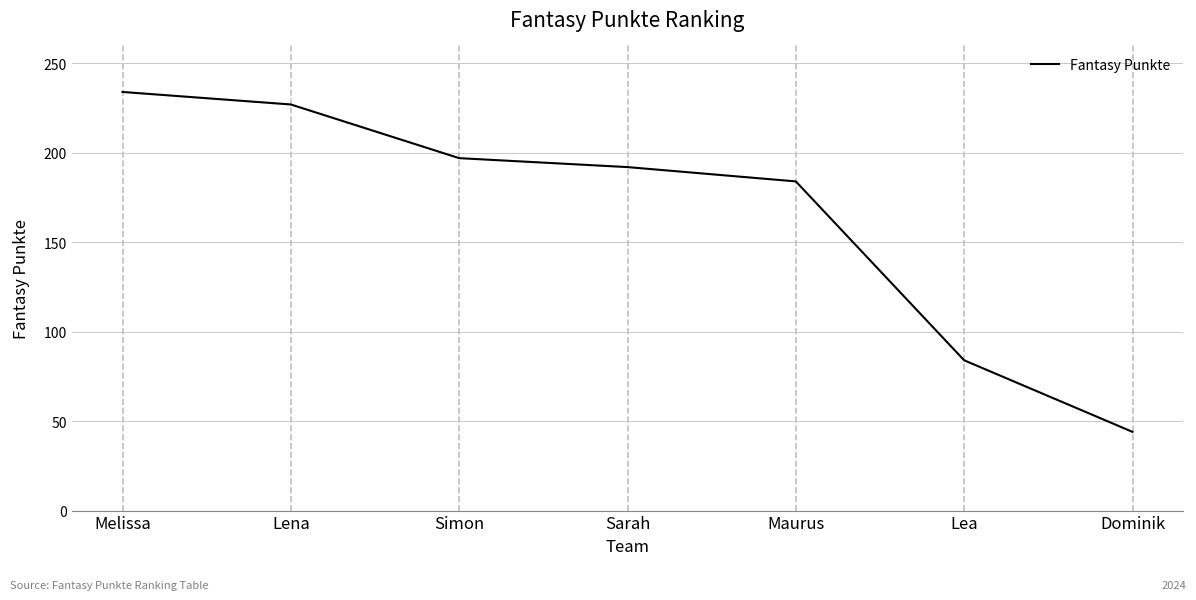

Reading left to right, list all the values displayed in this chart.

234	227	197	192	184	84	44